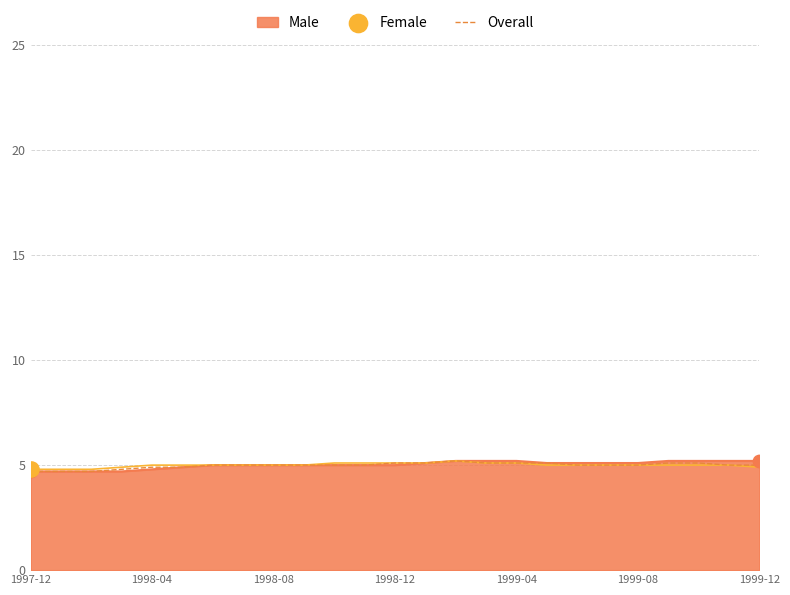

The value of Overall at 1999-12 is 6.7. True or false?

False